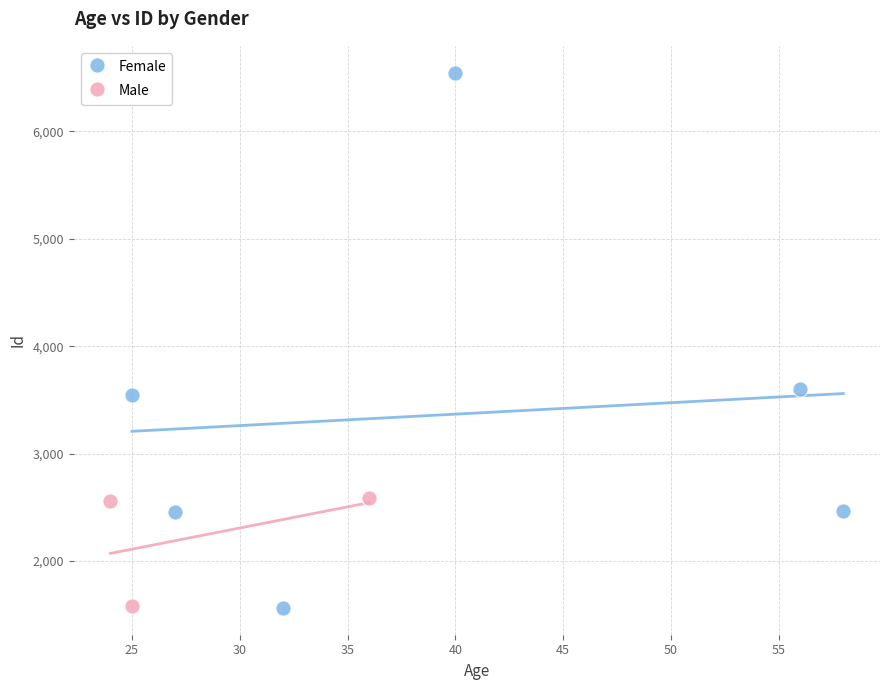

What are all the series names shown in the legend?

Female, Male